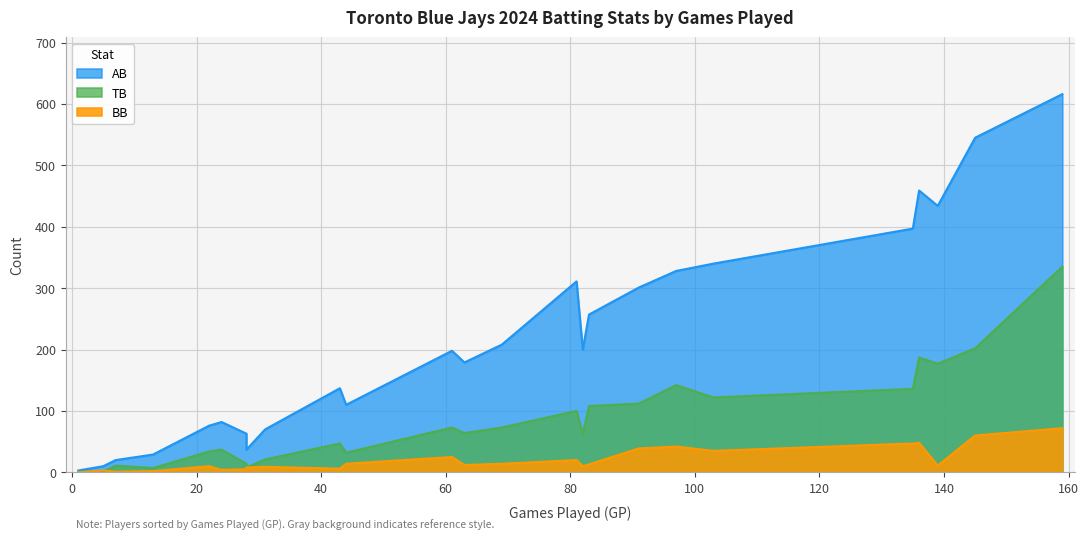

What are all the series names shown in the legend?

AB, TB, BB